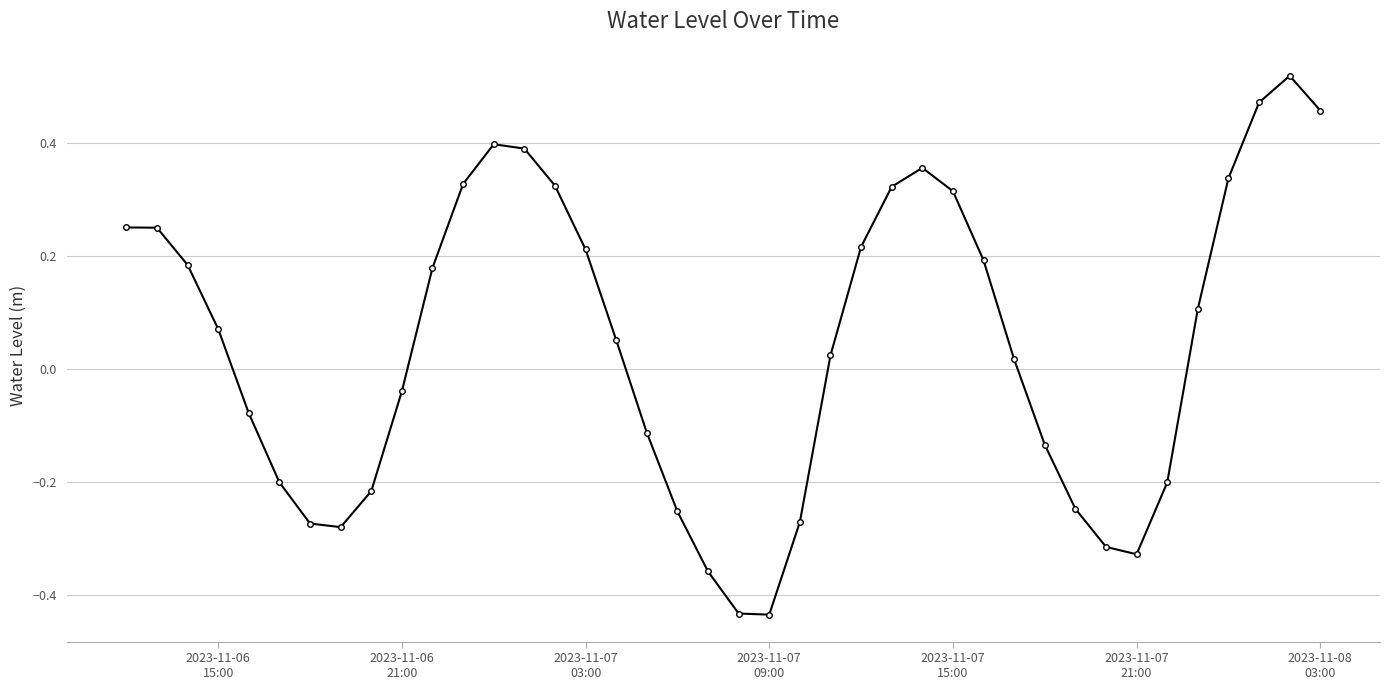

True or false: there are more than 0 points higher than both neighbors.

True